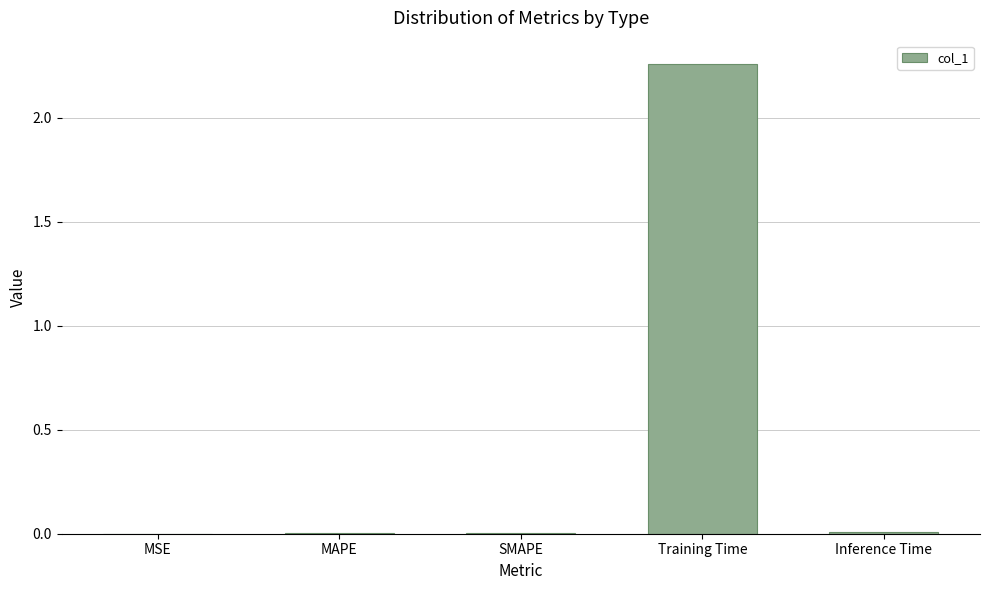

Is it true that the value at MSE is 0.0?

True